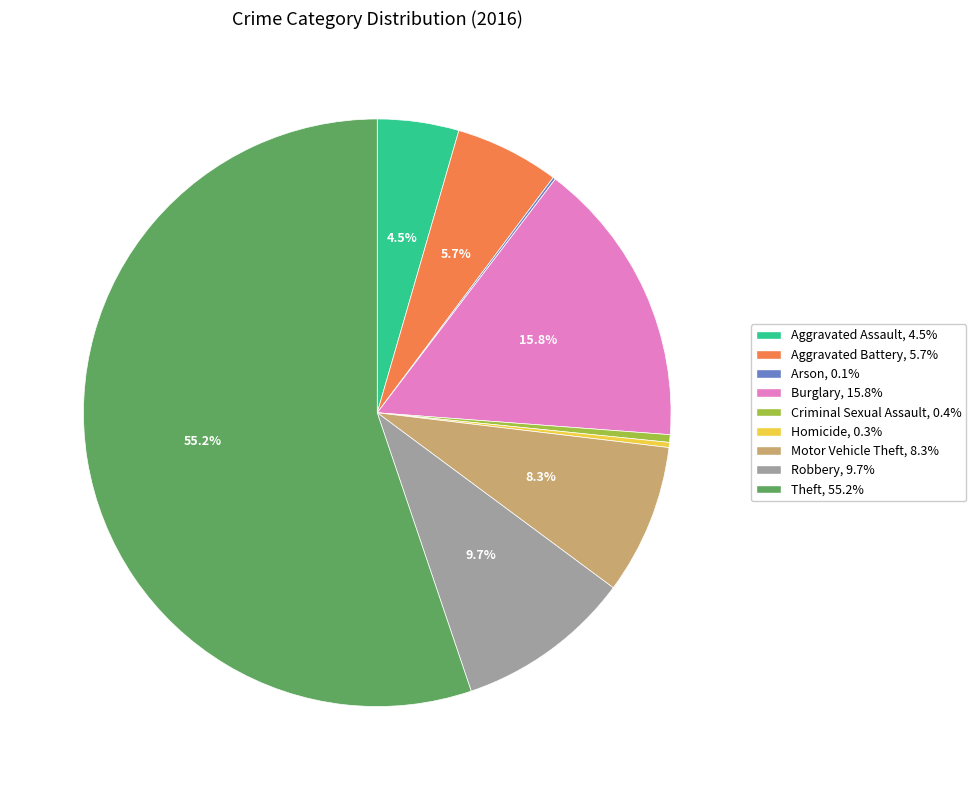

Which category has the biggest portion of the pie?

Theft